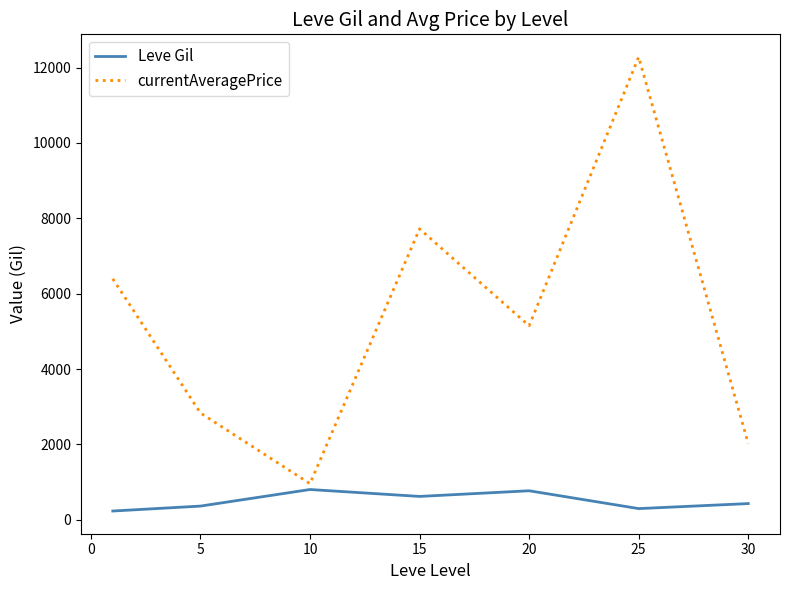

Rank the series by their average value, from lowest to highest.

Leve Gil, currentAveragePrice